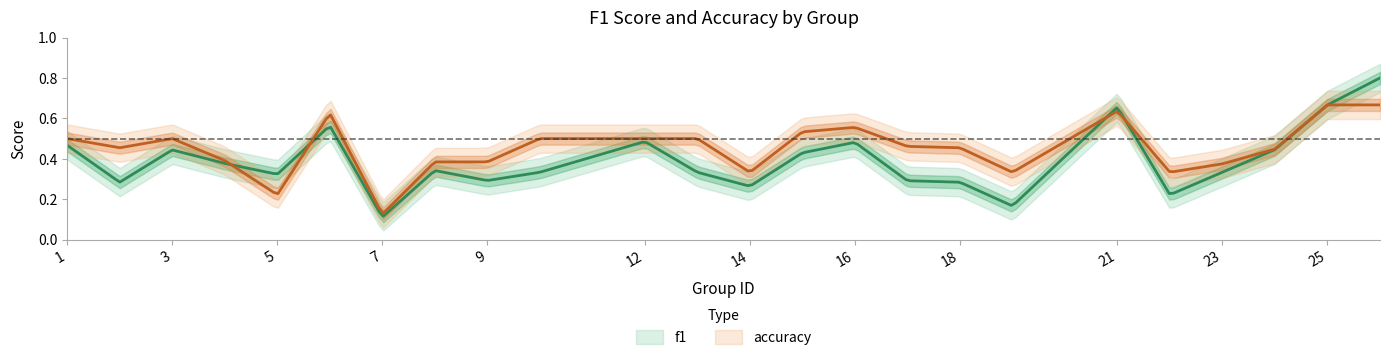

What is the sum of the accuracy values at 13 and 14?

0.8